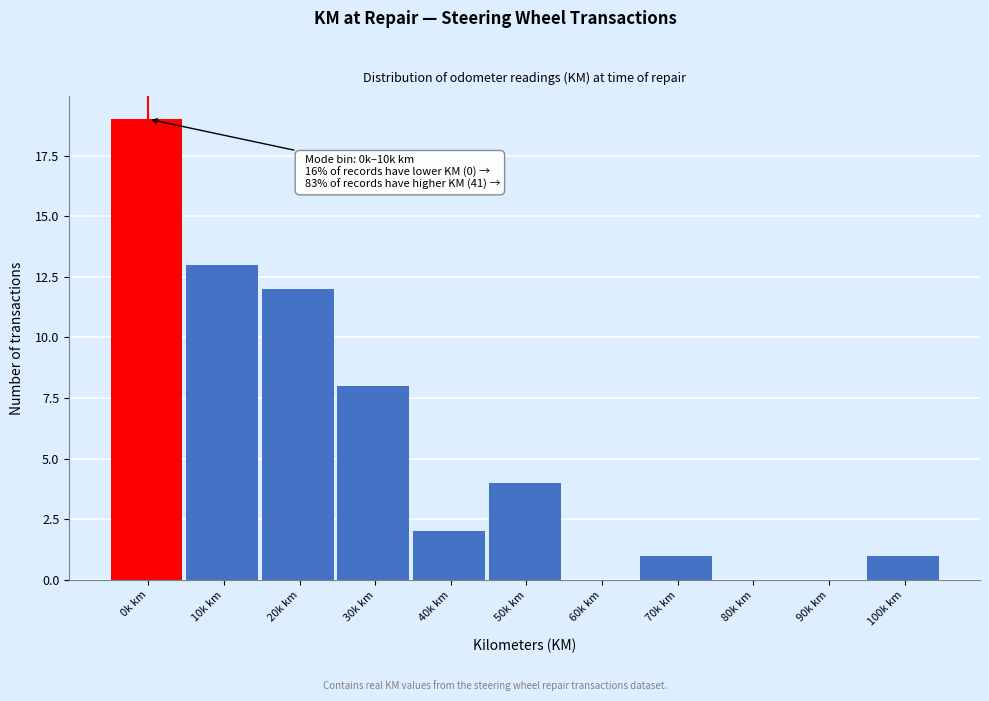

Reading right to left, list all the values displayed in this chart.

100k km=1	90k km=0	80k km=0	70k km=1	60k km=0	50k km=4	40k km=2	30k km=8	20k km=12	10k km=13	0k km=19